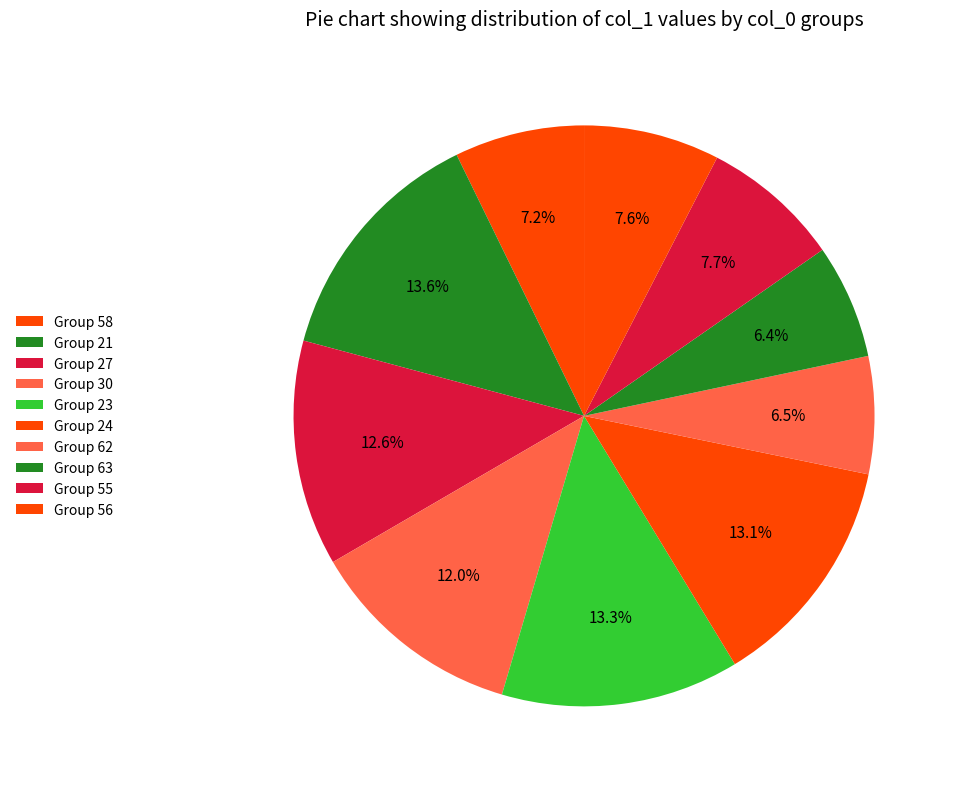

Count the number of slices in the pie.

10